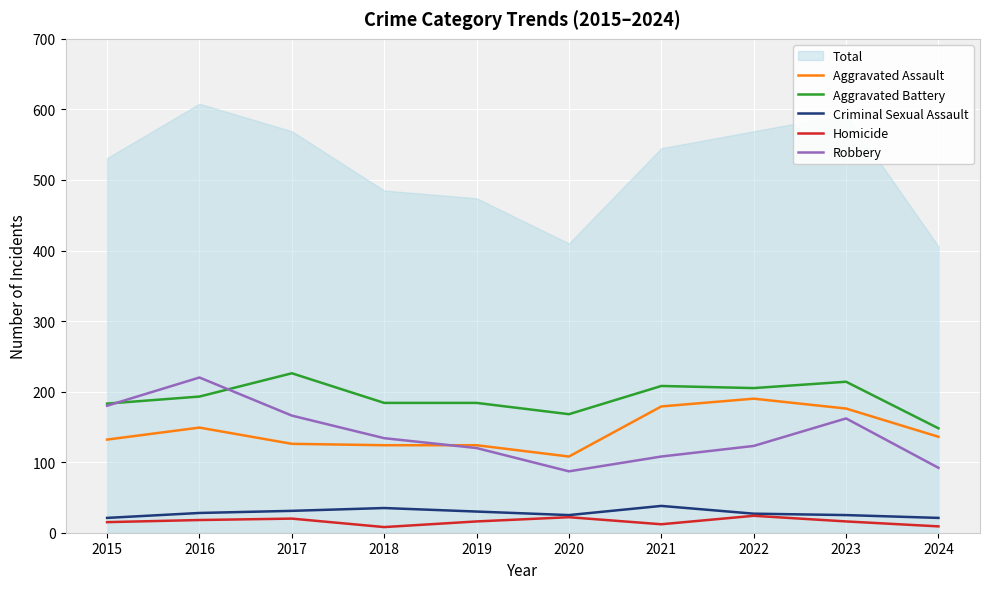

What is the total value across all series at 2023?

593